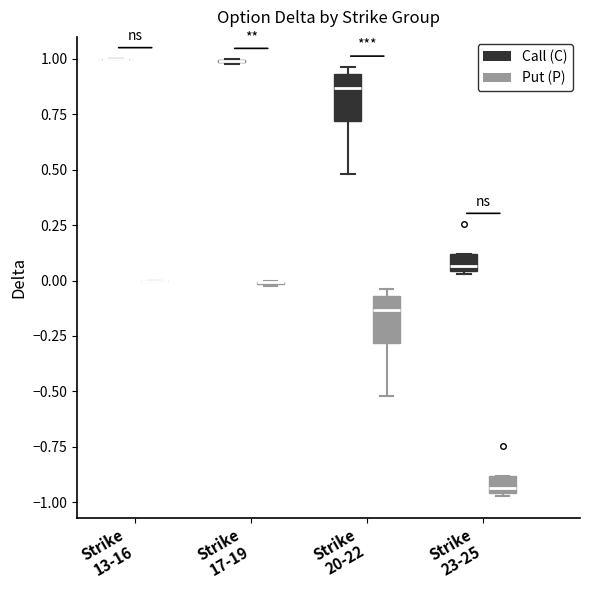

Where is the upper edge of the box for Strike 23-25 (Put (P)) on the y-axis? The values are not printed on the chart, so give them approximately, as read against the axis.

-0.90